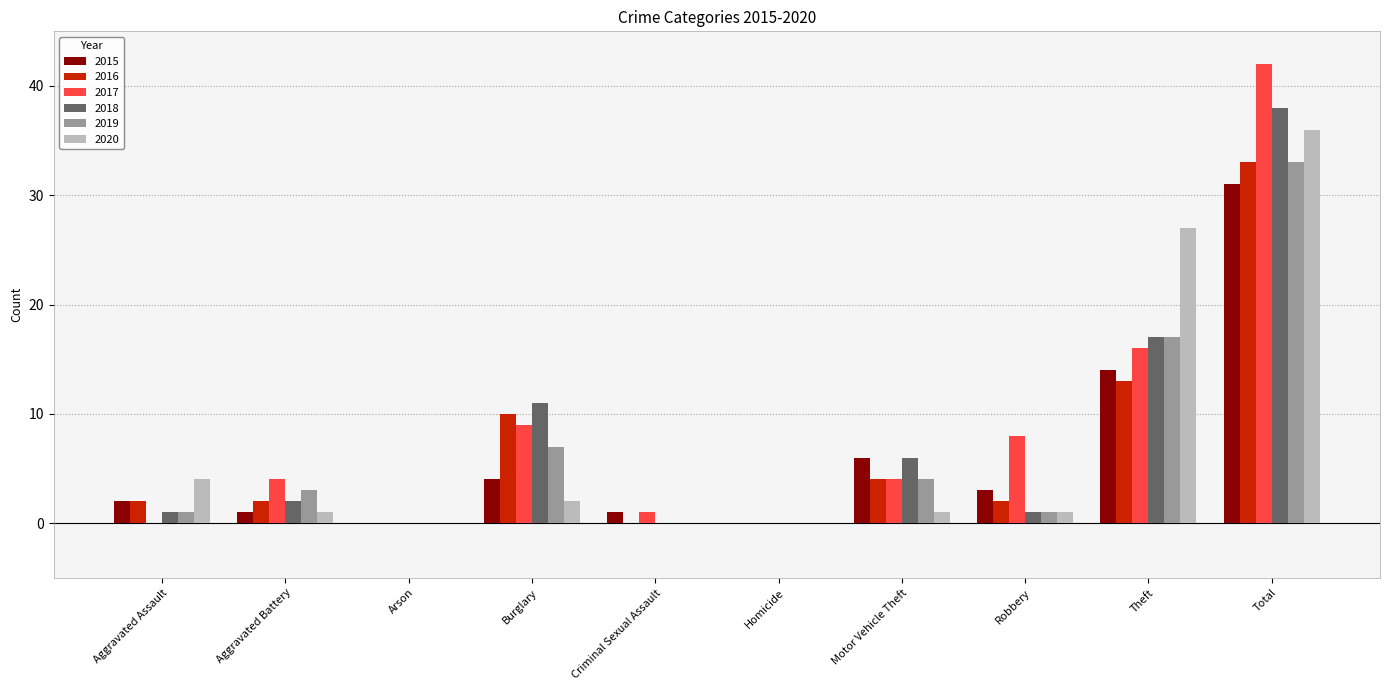

True or false: 2018 has a value of 16 at Burglary.

False